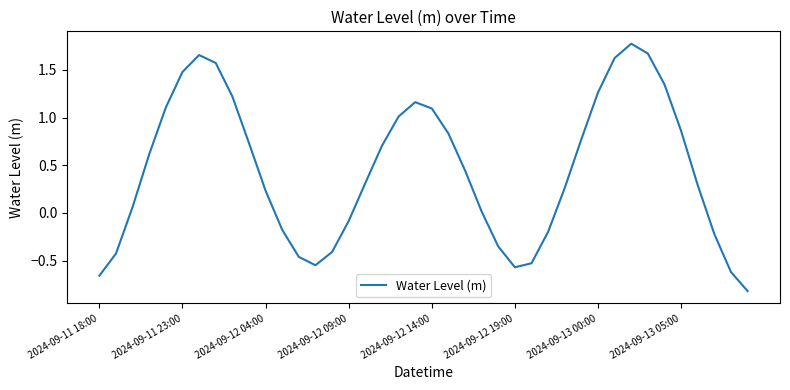

How many values are above zero?

26